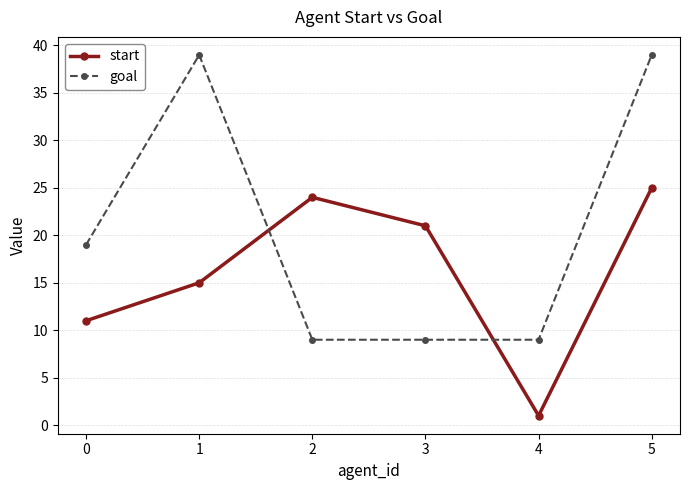

How many distinct data groups are displayed?

2